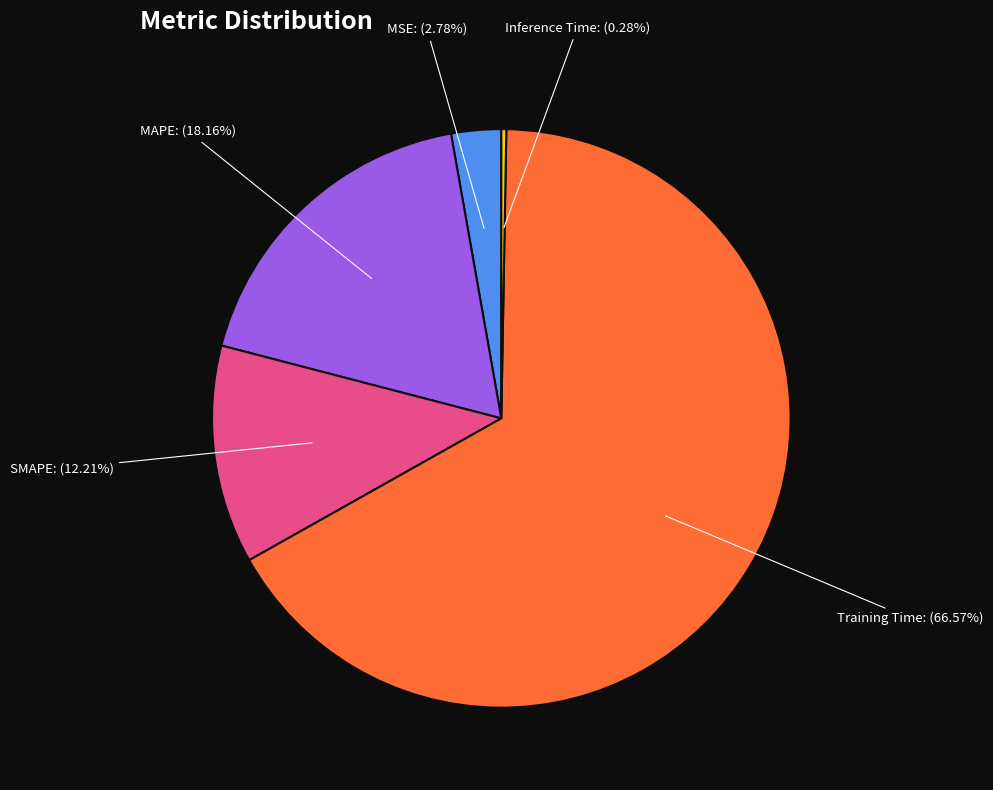

Which category has the biggest portion of the pie?

Training Time